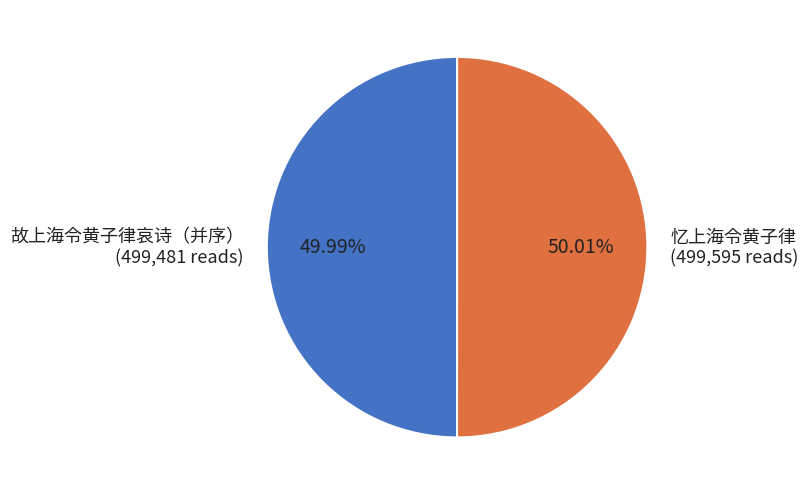

Is there any slice that represents more than half of the pie?

Yes